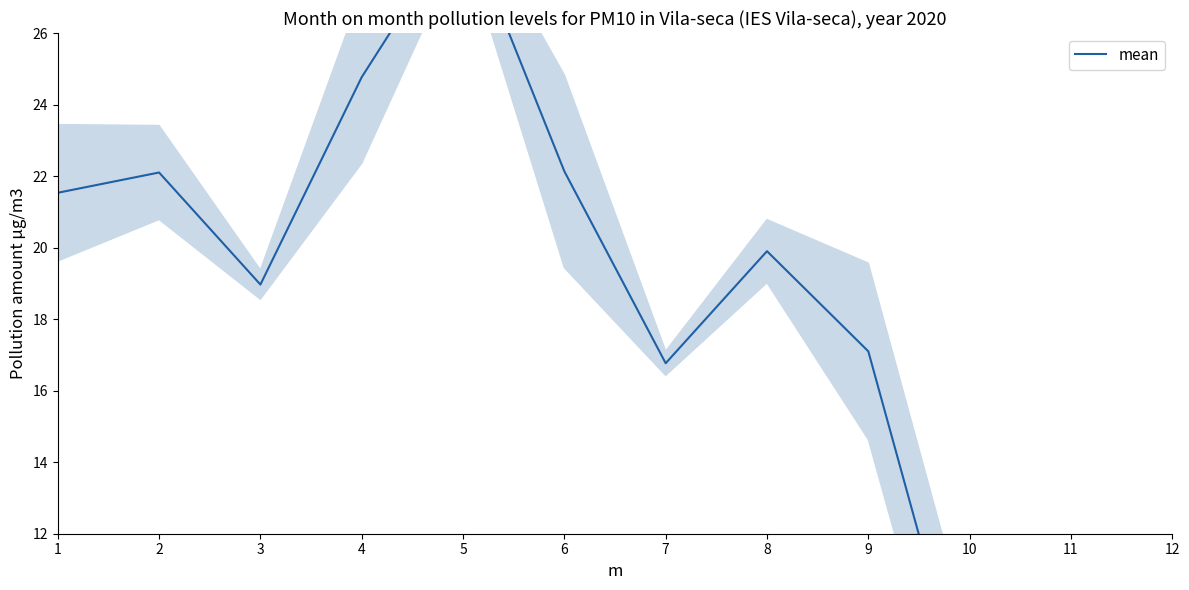

Reading right to left, transcribe all the data shown in this chart.

12=7.1	11=4.9	10=6.8	9=17.1	8=19.9	7=16.8	6=22.1	5=29.2	4=24.8	3=19.0	2=22.1	1=21.5